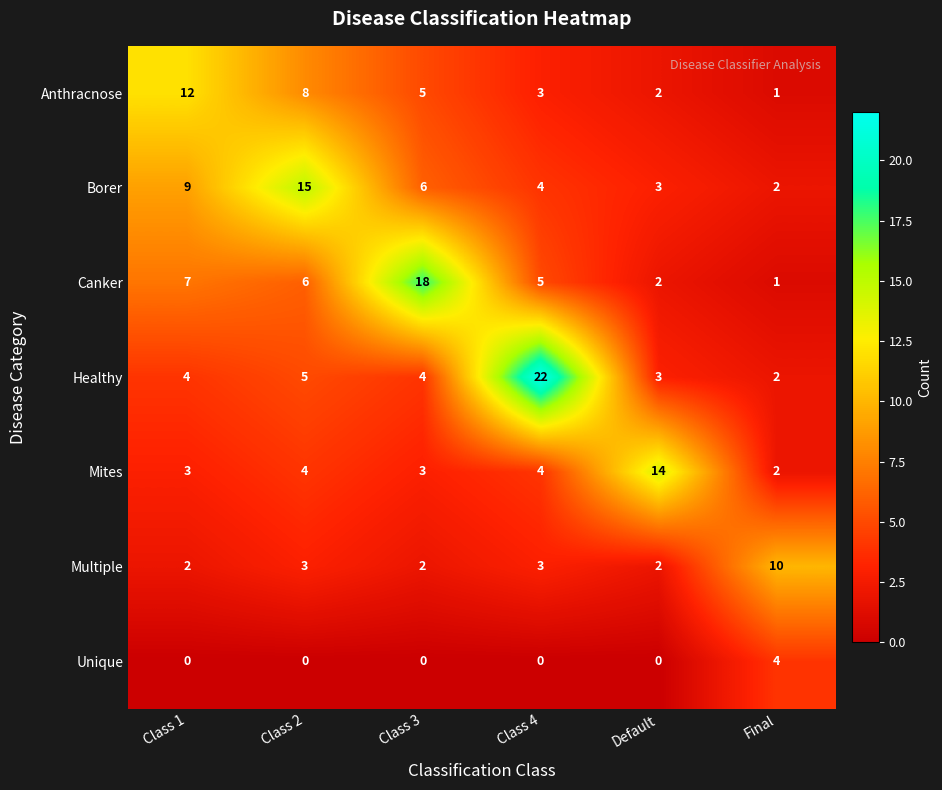

At which label does Anthracnose first exceed 5?

Class 1